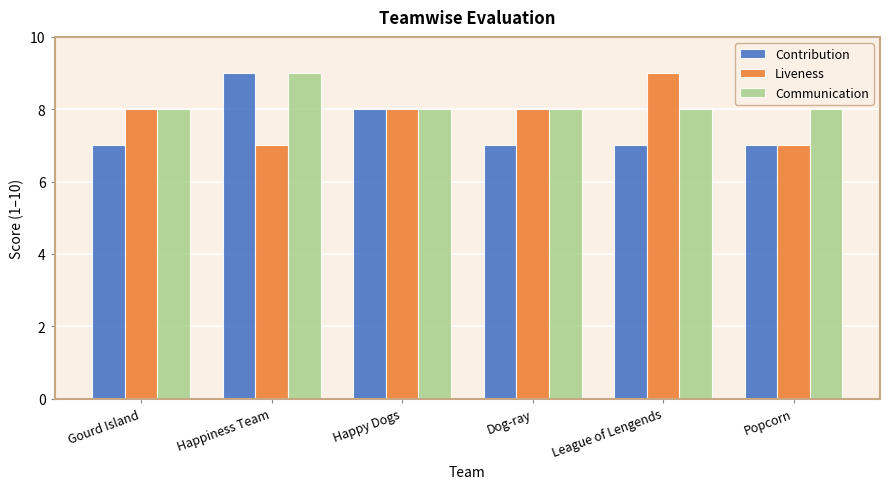

Does the chart contain stacked bars?

No